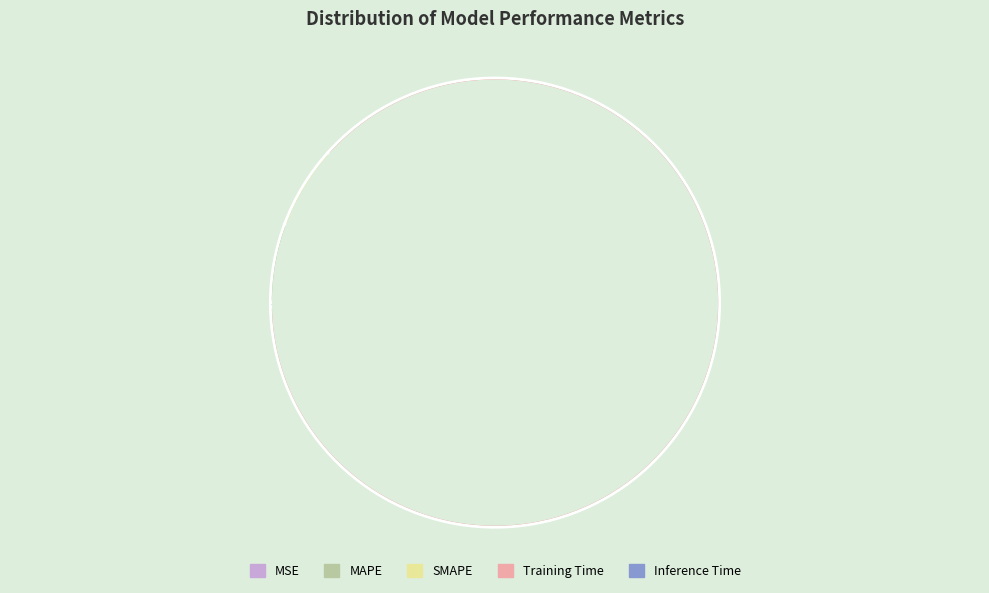

To the nearest percent, what is the average slice percentage?

20%